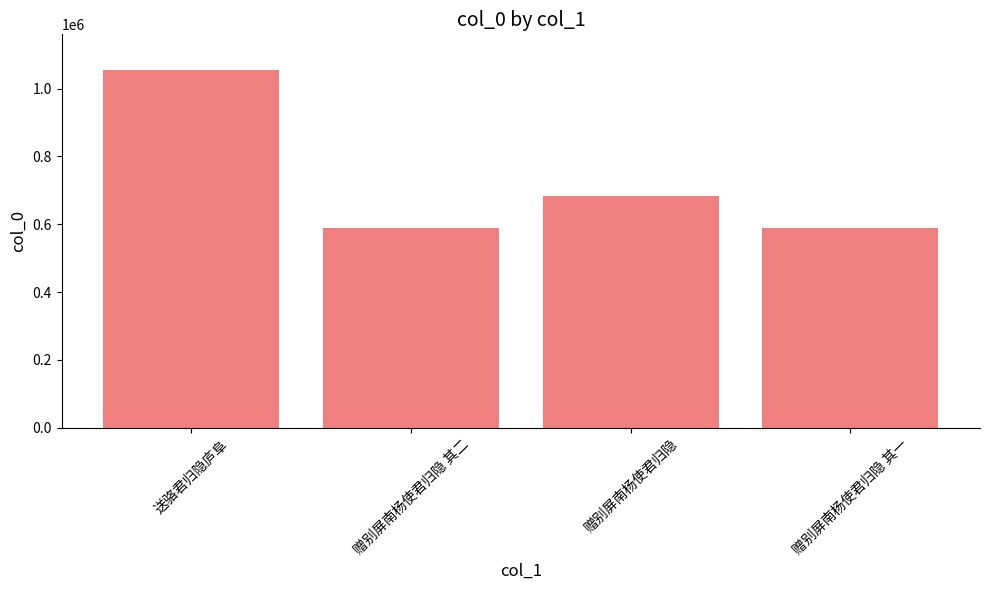

Between 赠别屏南杨使君归隐 and 送骆君归隐庐阜, which is larger?

送骆君归隐庐阜